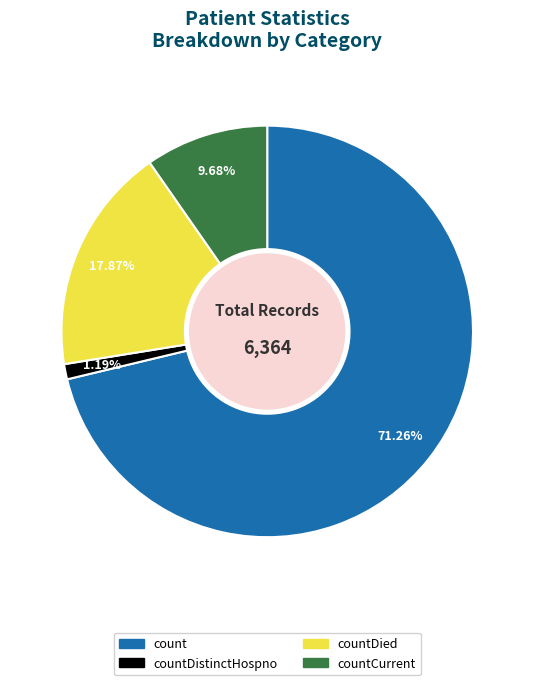

What percentage is the countDied slice, to the nearest percent?

18%